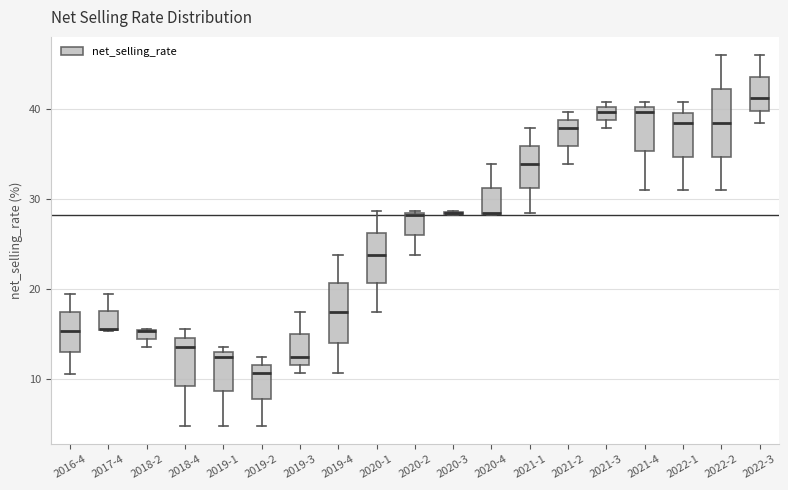

Where is the lower edge of the box for 2020-2 on the y-axis? The values are not printed on the chart, so give them approximately, as read against the axis.

26